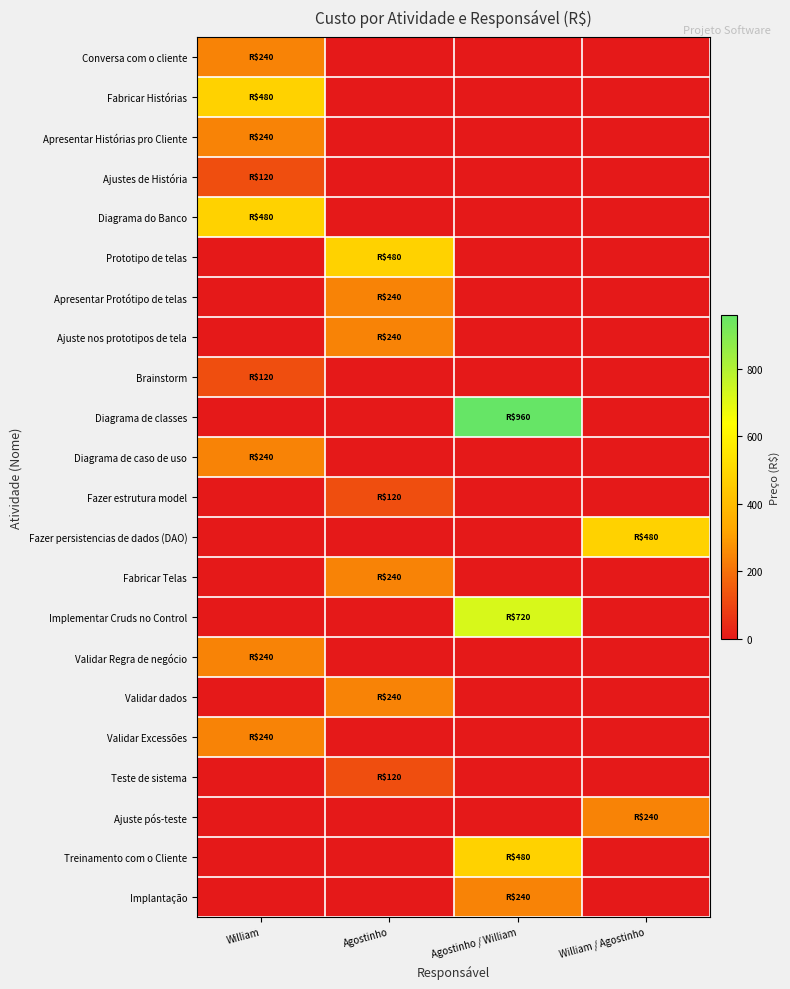

Which has a higher value, William or William / Agostinho?

William